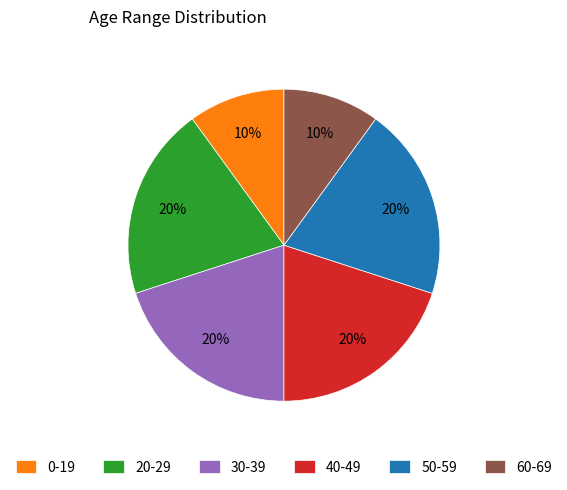

Which has a higher value, 50-59 or 0-19?

50-59